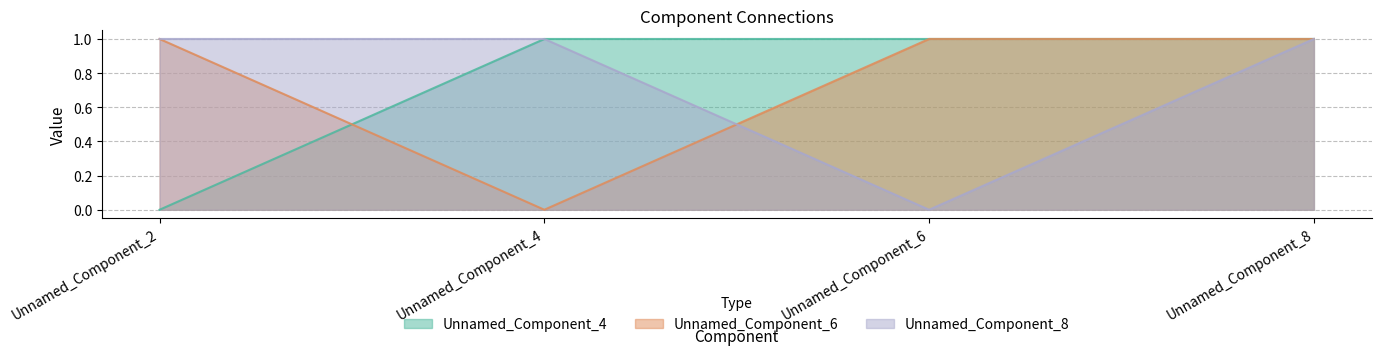

List the series in order of their peak value, lowest first.

Unnamed_Component_4, Unnamed_Component_6, Unnamed_Component_8